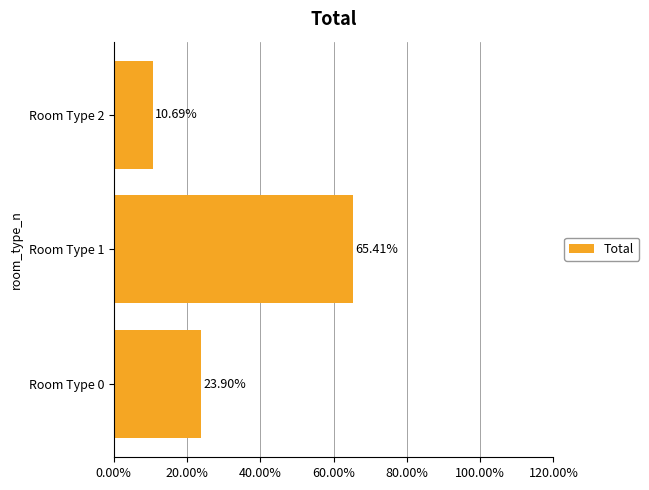

Does the chart contain stacked bars?

No